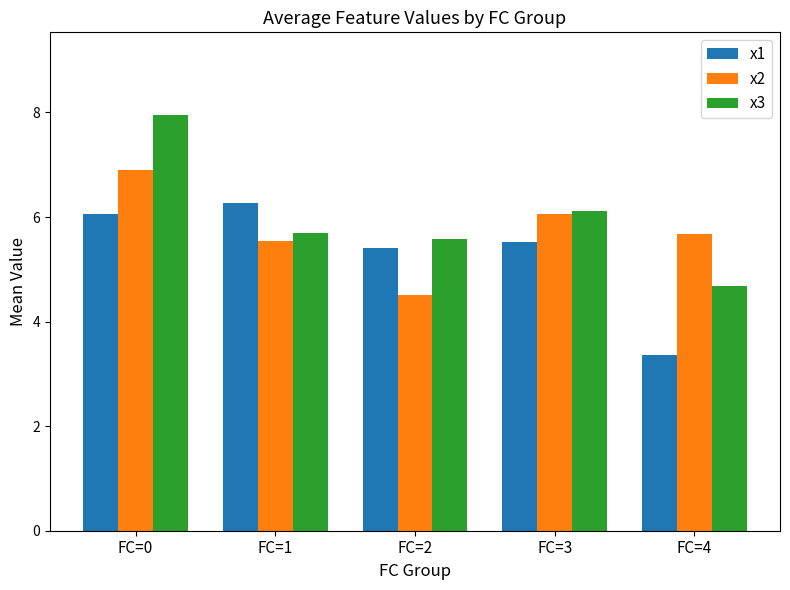

What is the difference between the second highest and second lowest values in the x1 series?

0.6